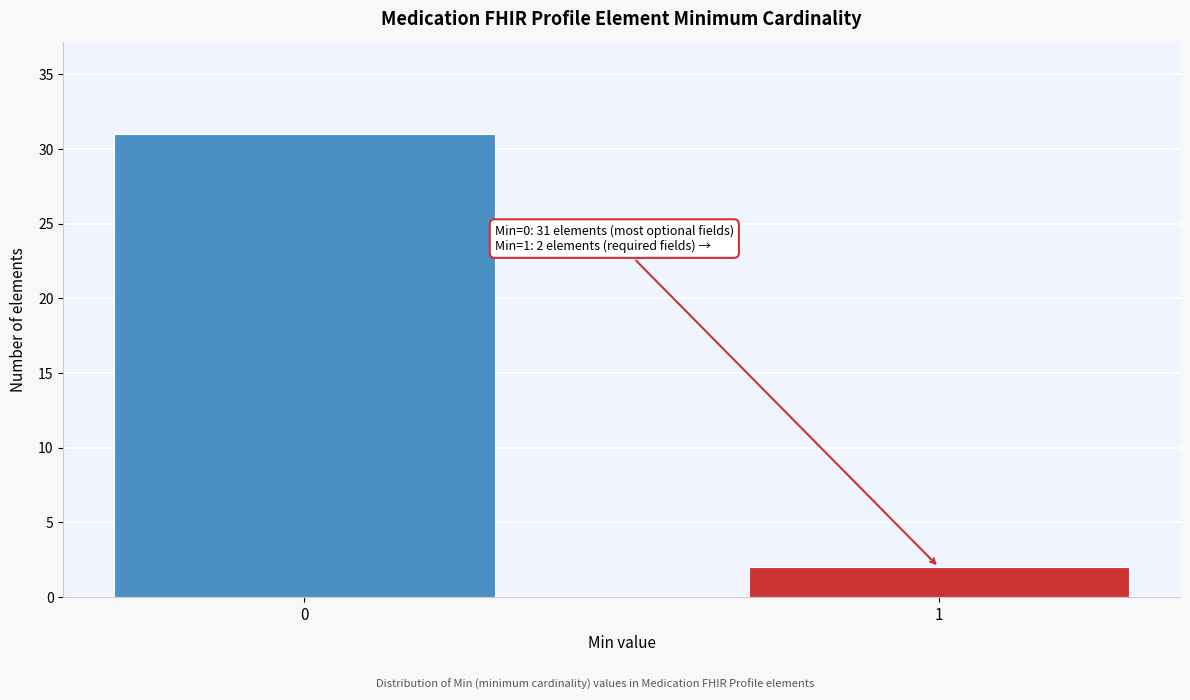

Reading left to right, transcribe all the data shown in this chart.

0=31	1=2